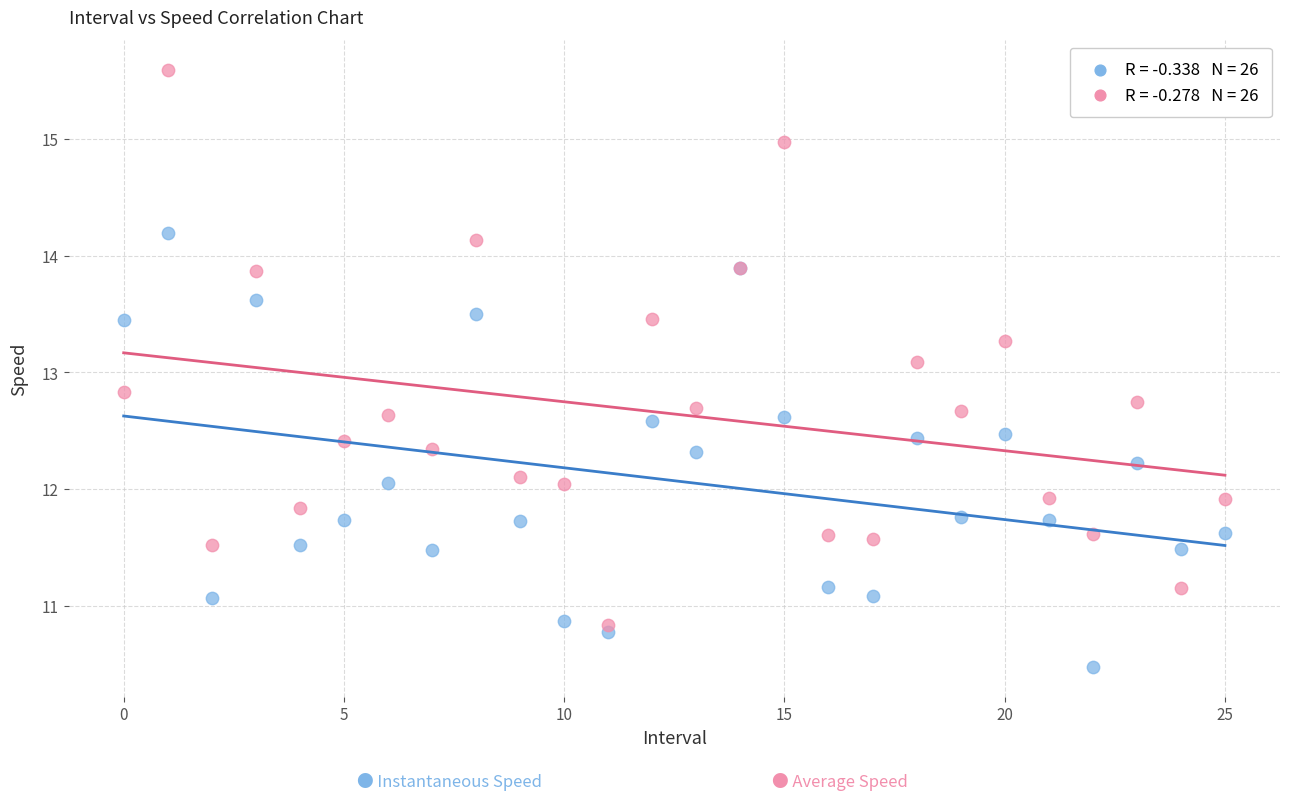

Across all series, what Y value is closest to 13?

13.1